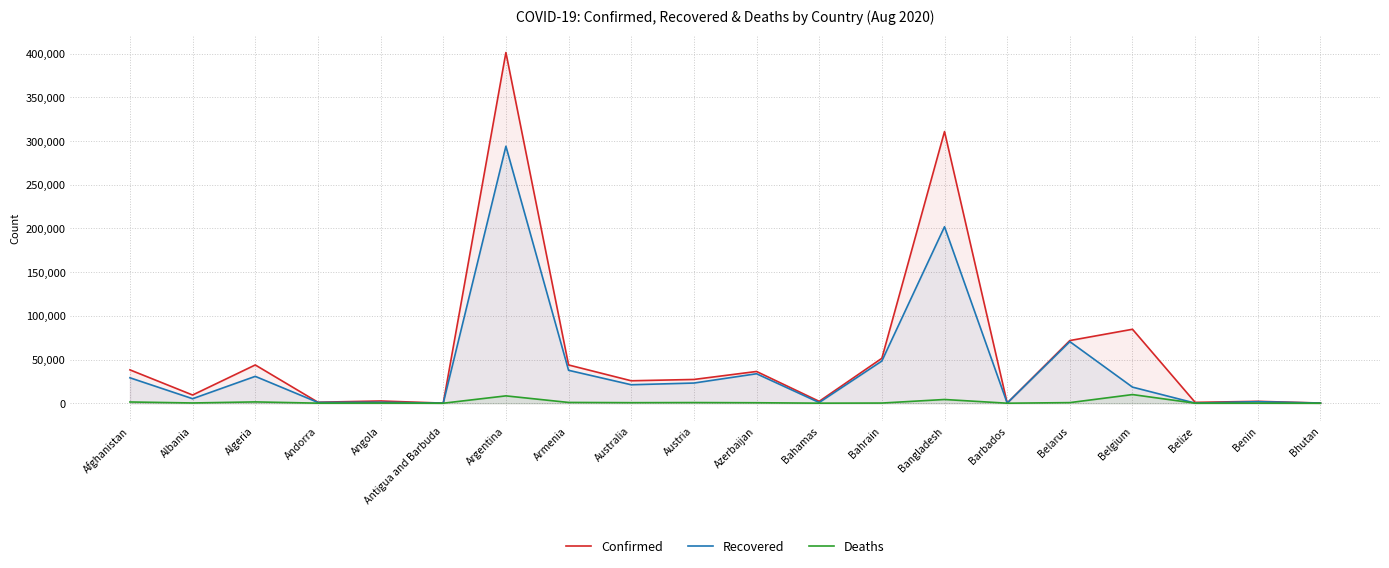

How many data points in Recovered are above 21114?

9